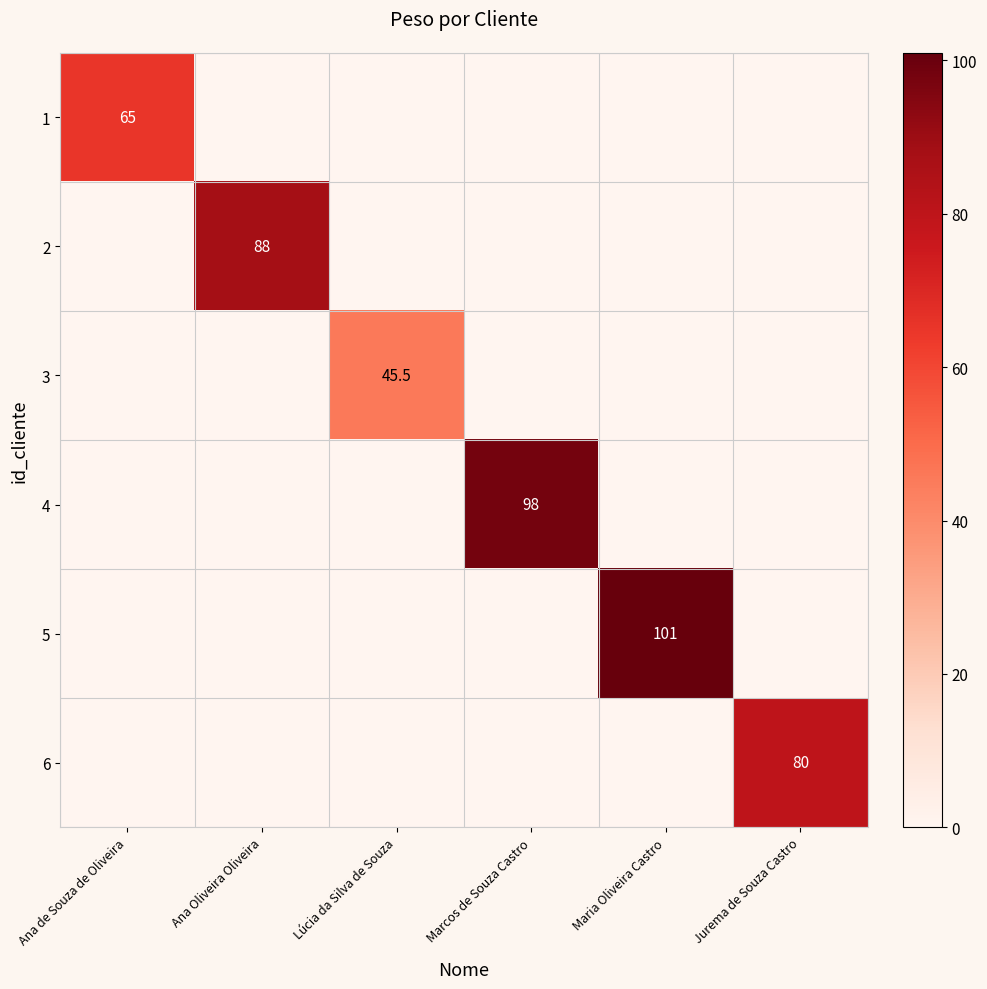

At how many categories does at least one series exceed 60?

5